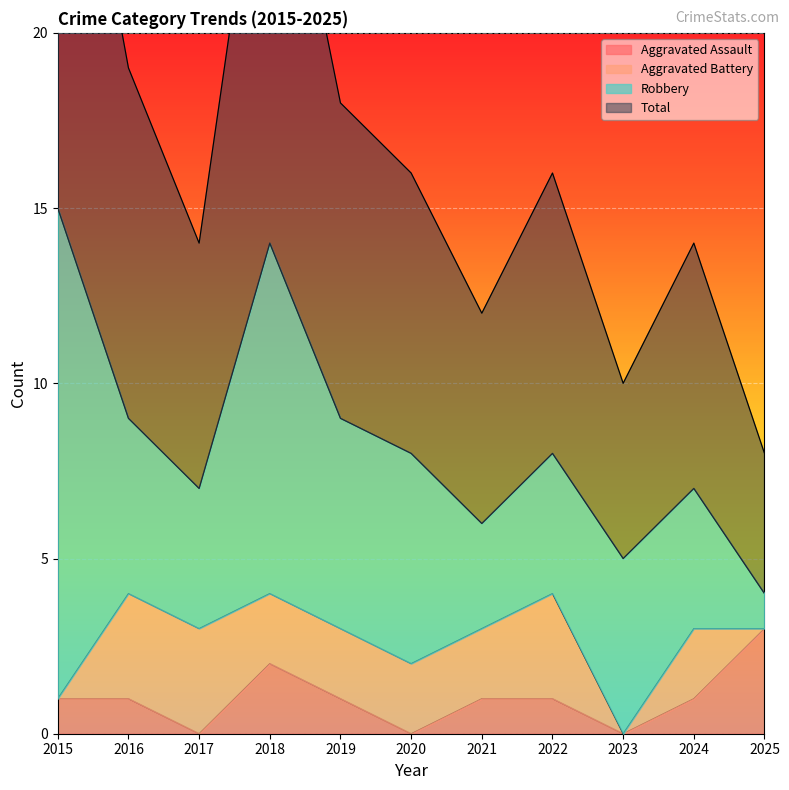

Which label corresponds to the largest value in the chart?

2015